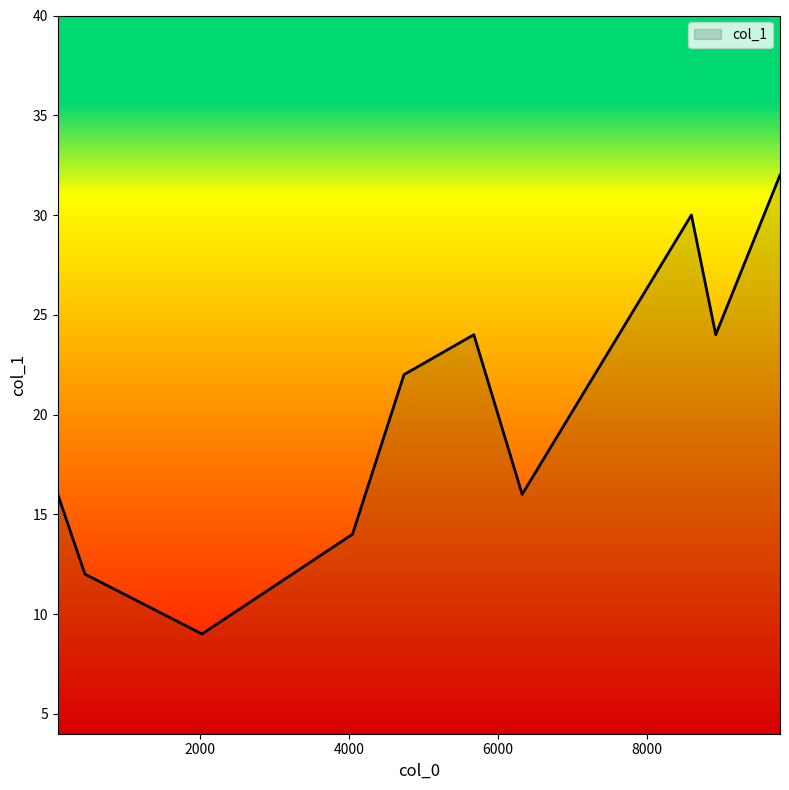

What is the maximum value shown in the chart?

32